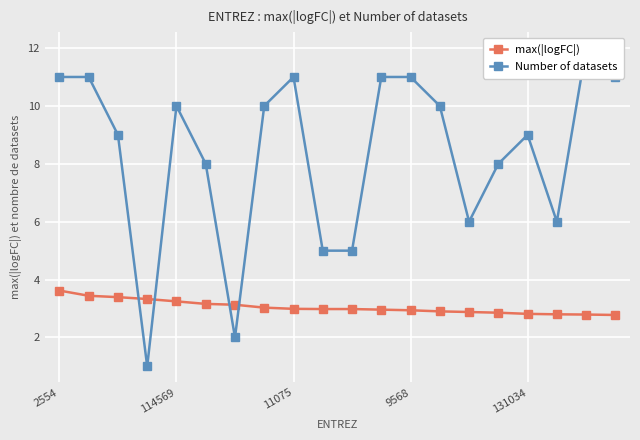

What is the difference between the second highest and second lowest values in the max(|logFC|) series?

0.6